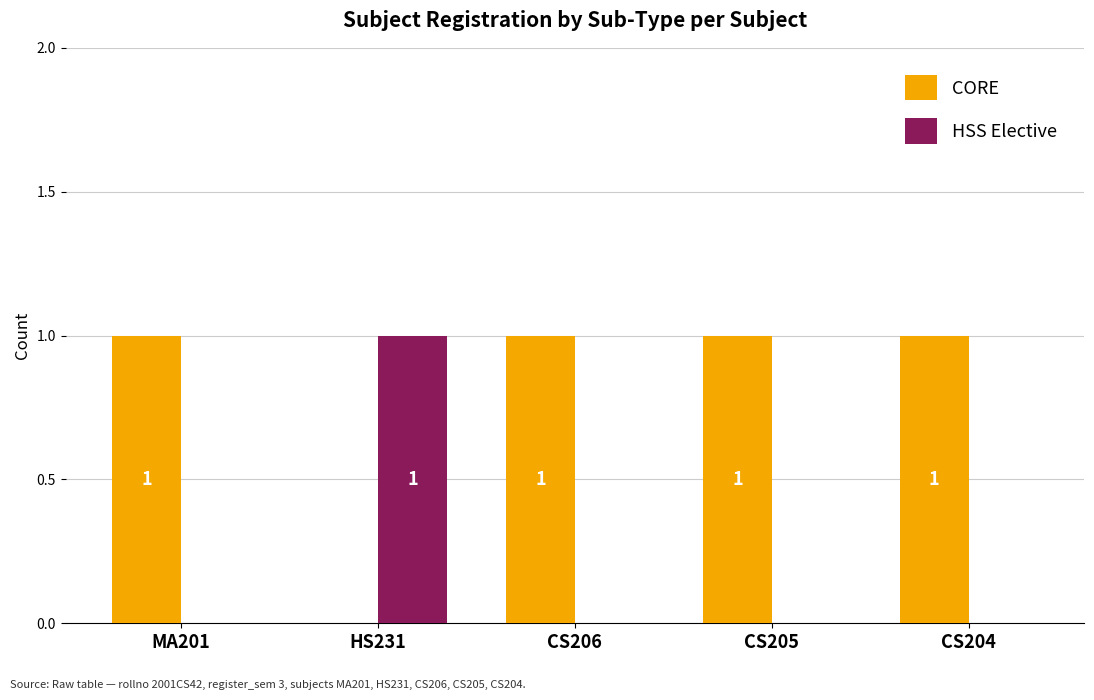

Is it true that HSS Elective equals 0 at CS204?

True